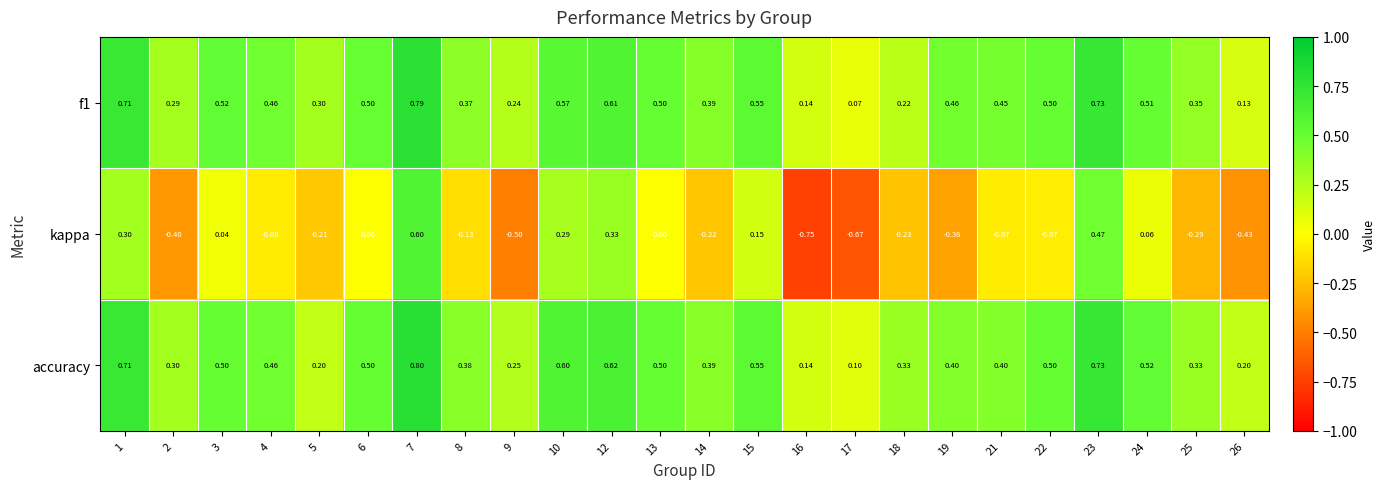

Which series has the largest total across all categories?

accuracy